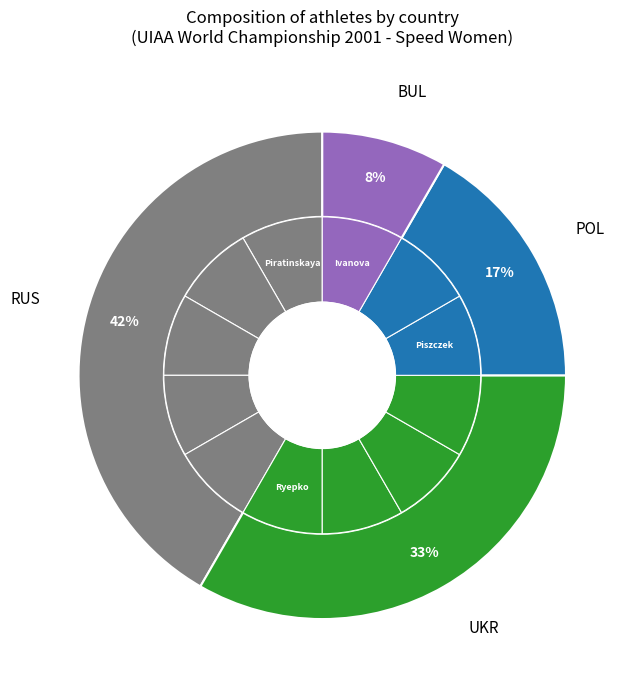

Is it true that UKR is 32% of the pie?

False